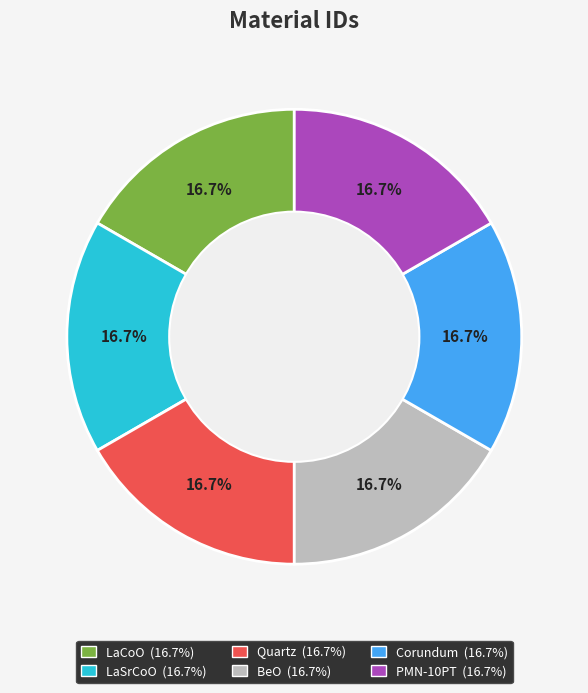

Is it true that BeO is 25% of the pie?

False